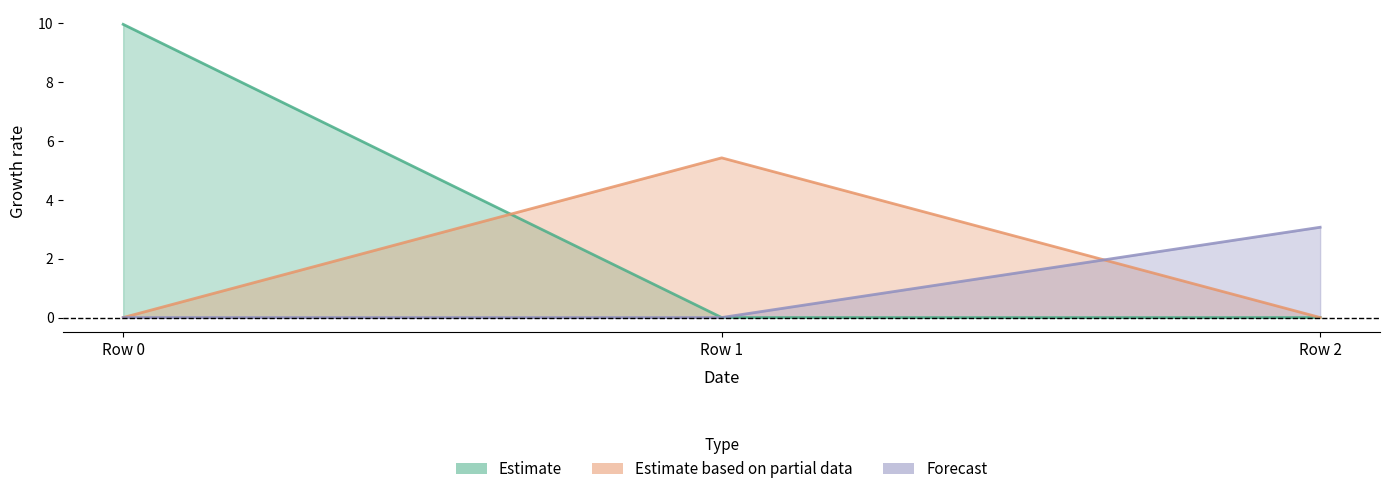

Which series has the largest range (max minus min)?

col_0